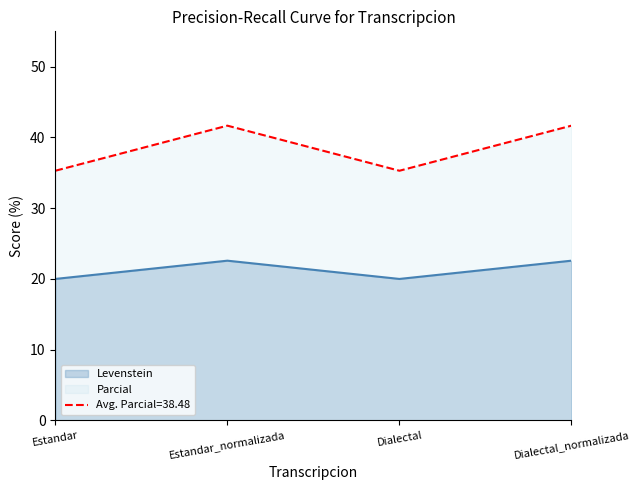

At which category does Parcial reach its first local valley?

Dialectal